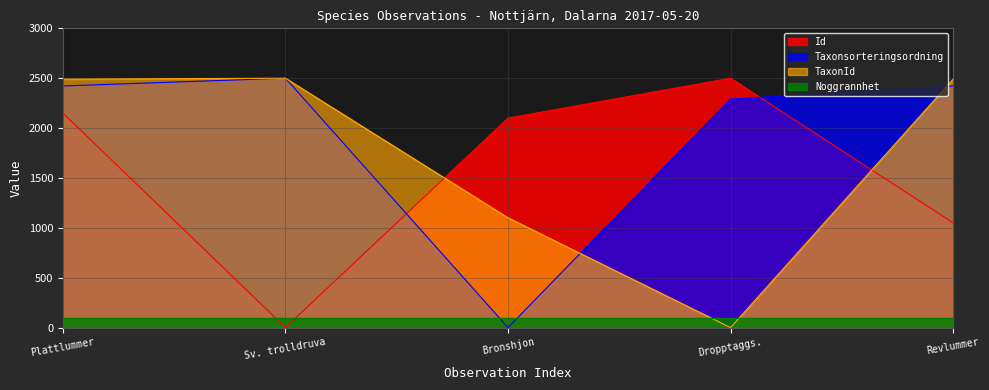

At how many categories does at least one series exceed 116?

5